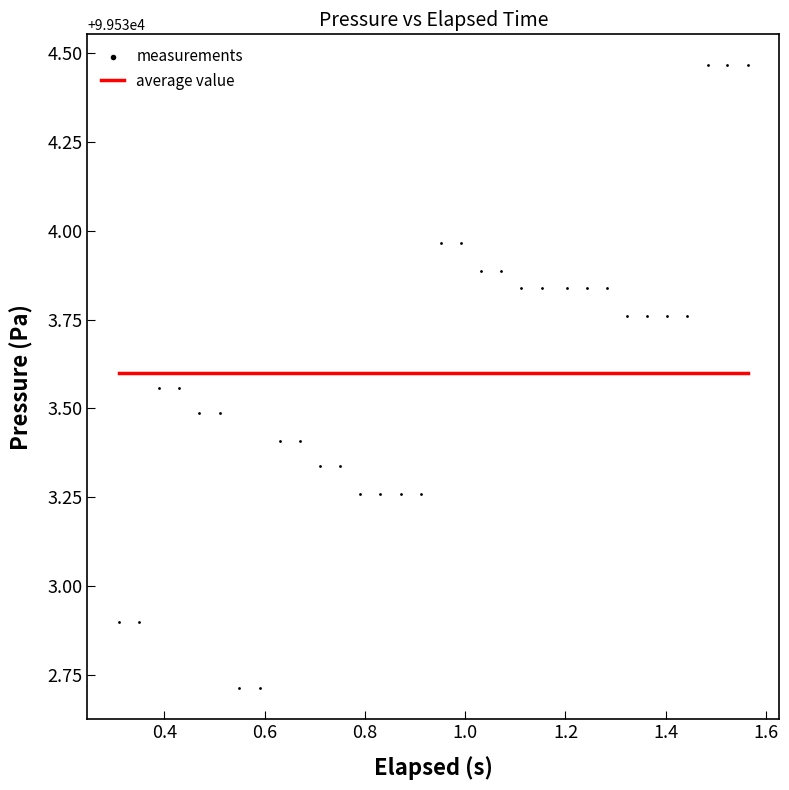

What is the range of X values (max minus min)?

1.3